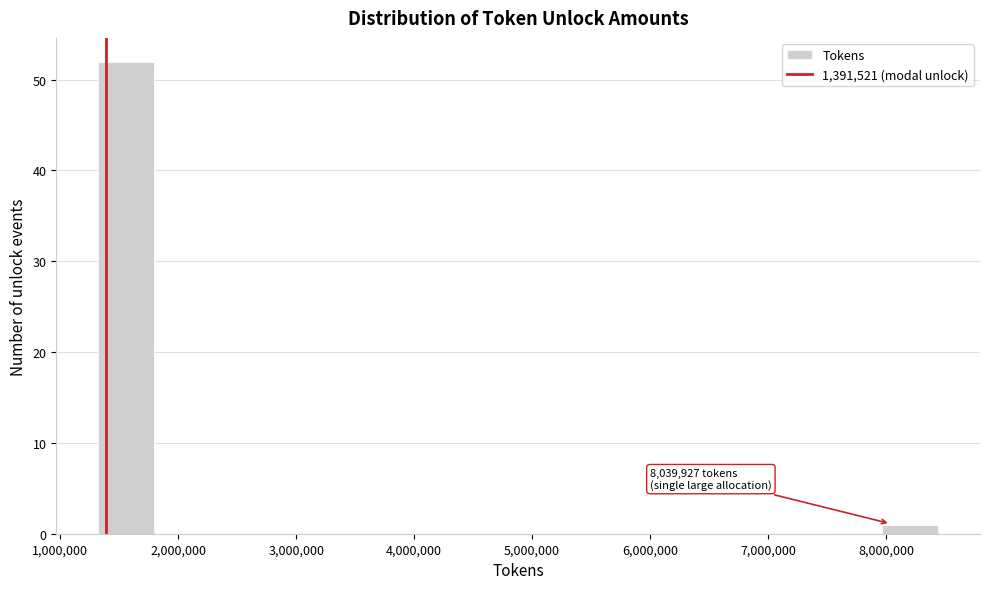

Which range on the x-axis has the tallest bar?

1300000 to 1800000